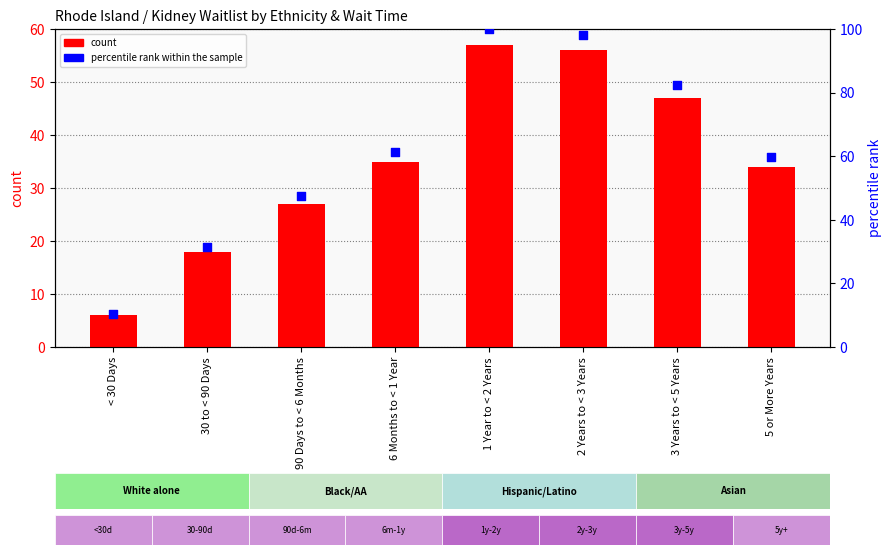

Which series has the largest Y range (max minus min)?

percentile rank within the sample